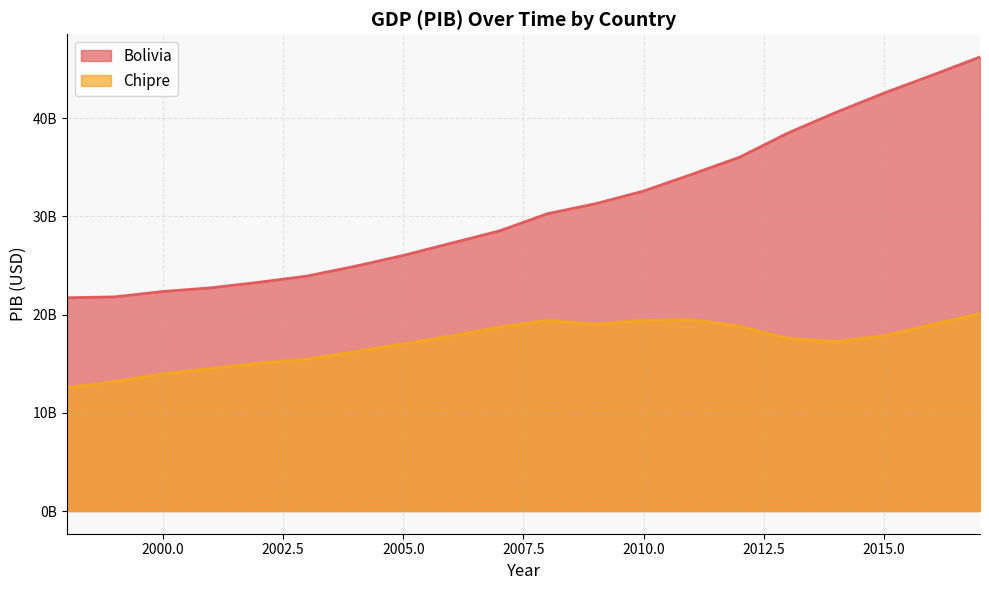

Where does the Chipre series first go above 17825967000?

2007